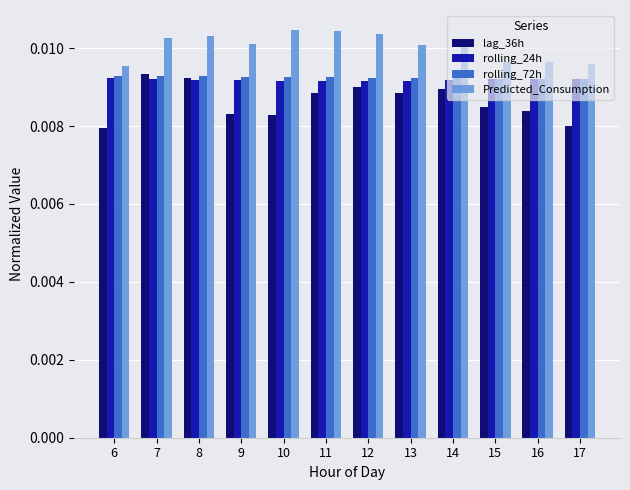

Is the value of rolling_72h at 10 greater than the value of Predicted_Consumption at 16?

No